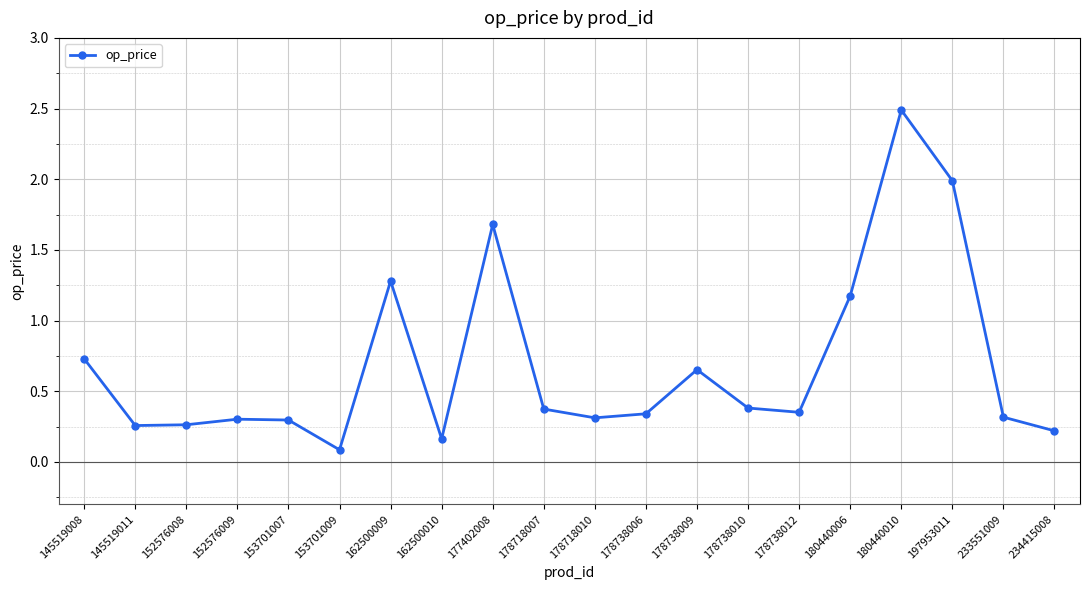

True or false: the data shows 1.2 at 180440006.

True